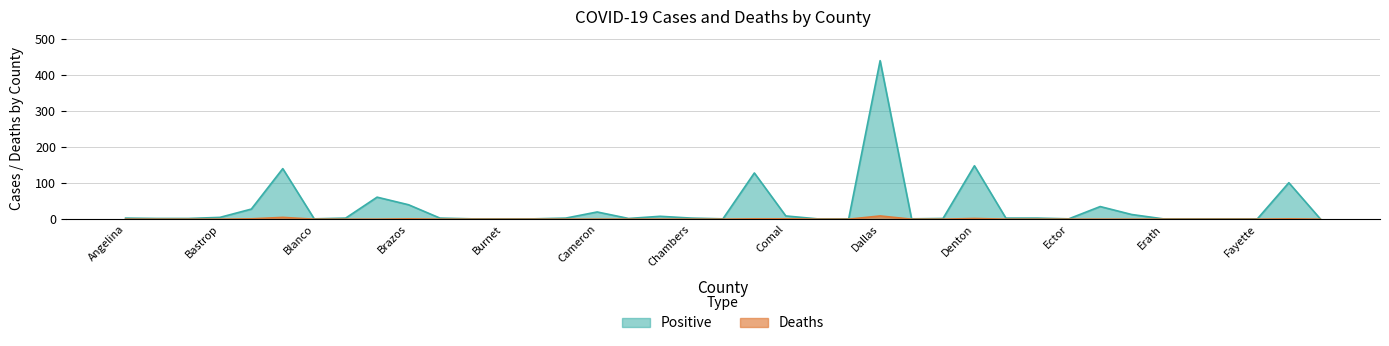

Reading right to left, extract all data points from this chart.

Positive: Franklin=1	Fort Bend=101	Fayette=1	Fannin=1	Falls=1	Erath=1	Ellis=13	El Paso=35	Ector=1	Eastland=3	DeWitt=3	Denton=148	Deaf Smith=2	Dawson=1	Dallas=439	Crane=1	Coryell=1	Comal=9	Collin=128	Cherokee=1	Chambers=3	Castro=8	Cass=2	Cameron=20	Calhoun=3	Caldwell=1	Burnet=1	Burleson=1	Brown=3	Brazos=40	Brazoria=61	Bowie=3	Blanco=1	Bexar=140	Bell=28	Bastrop=5	Austin=2	Atascosa=2	Angelina=3
Deaths: Franklin=0	Fort Bend=1	Fayette=0	Fannin=0	Falls=0	Erath=0	Ellis=0	El Paso=0	Ector=0	Eastland=0	DeWitt=0	Denton=2	Deaf Smith=0	Dawson=0	Dallas=9	Crane=0	Coryell=0	Comal=1	Collin=1	Cherokee=0	Chambers=0	Castro=0	Cass=0	Cameron=0	Calhoun=0	Caldwell=0	Burnet=0	Burleson=0	Brown=0	Brazos=1	Brazoria=0	Bowie=0	Blanco=0	Bexar=5	Bell=1	Bastrop=0	Austin=0	Atascosa=0	Angelina=0